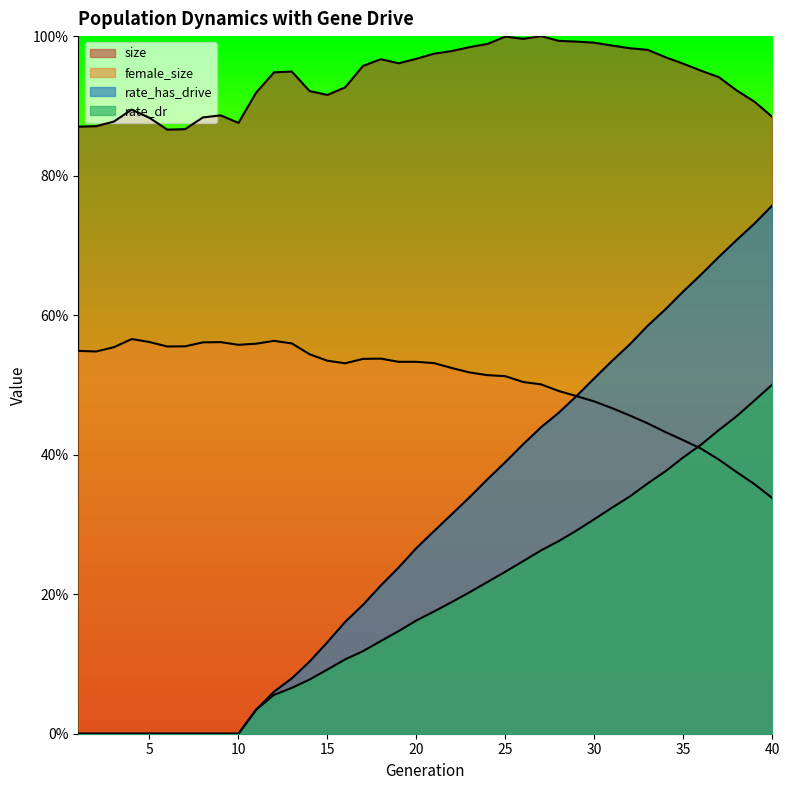

How many series are shown in this chart?

4